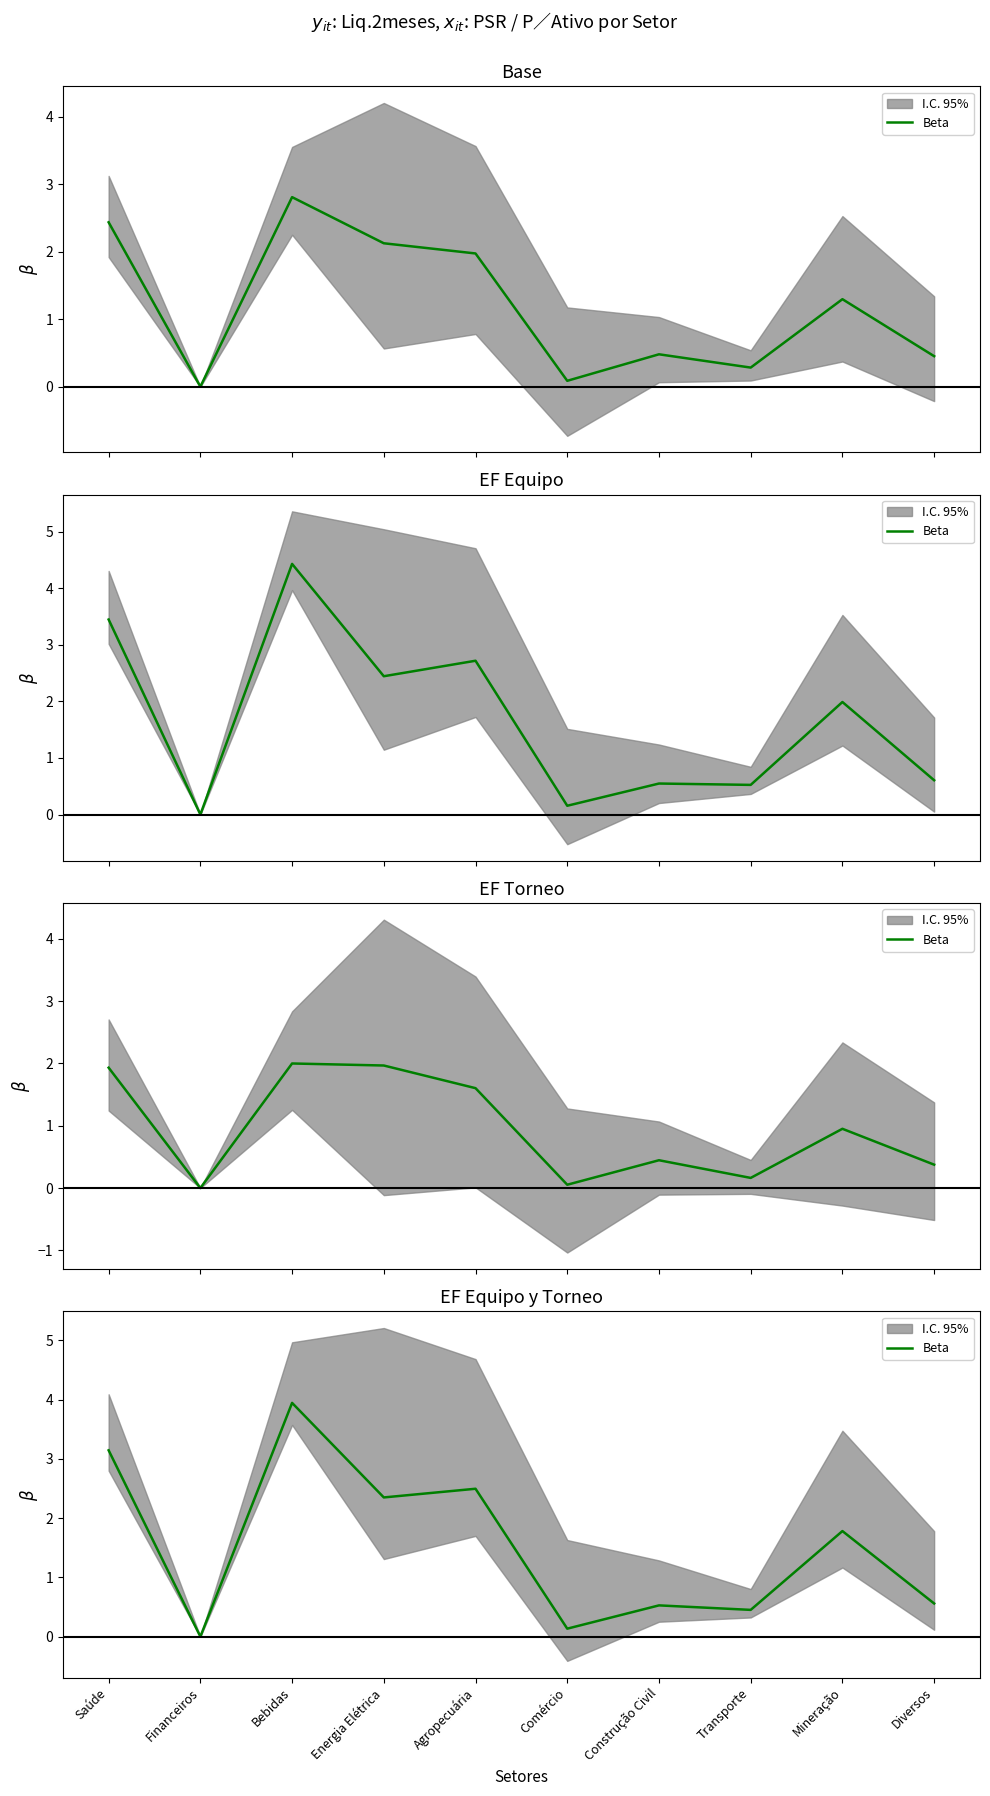

Rank the categories by value from highest to lowest.

Bebidas, Saúde, Agropecuária, Energia Elétrica, Mineração, Diversos, Construção Civil, Transporte, Comércio, Financeiros